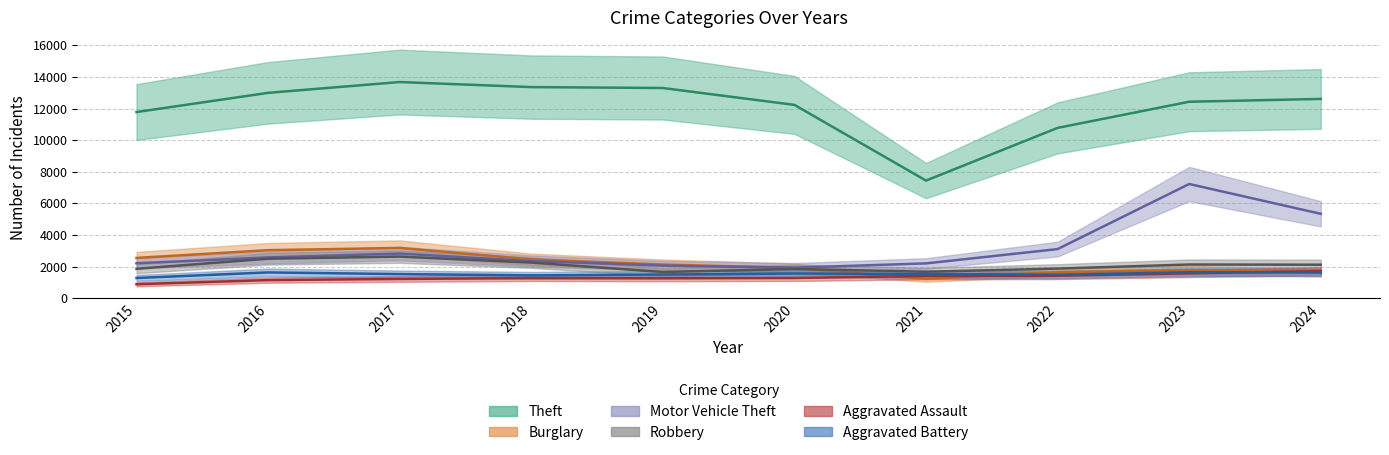

What is the smallest value displayed?

880